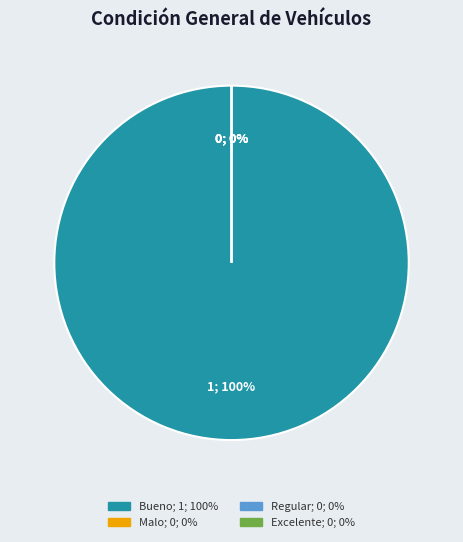

To the nearest percent, what is the combined percentage of Bueno and Regular?

100%